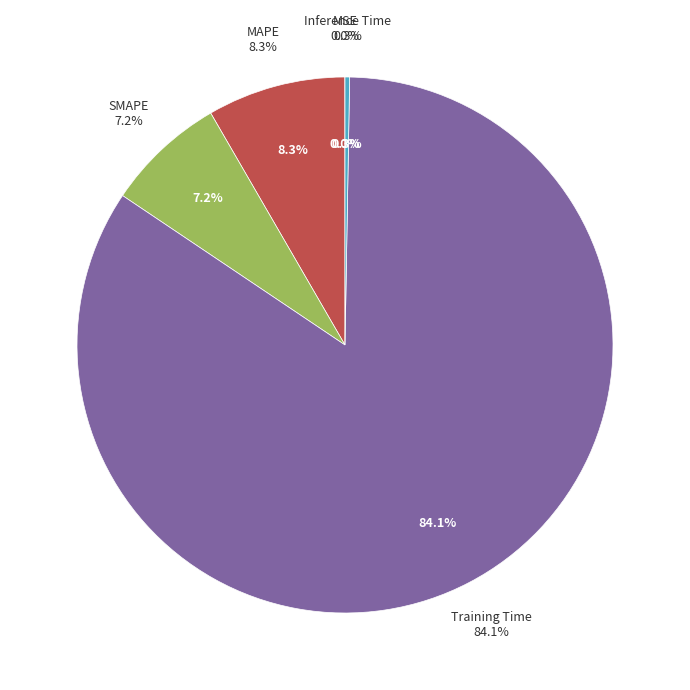

Rank the categories by value from lowest to highest.

MSE, Inference Time, SMAPE, MAPE, Training Time